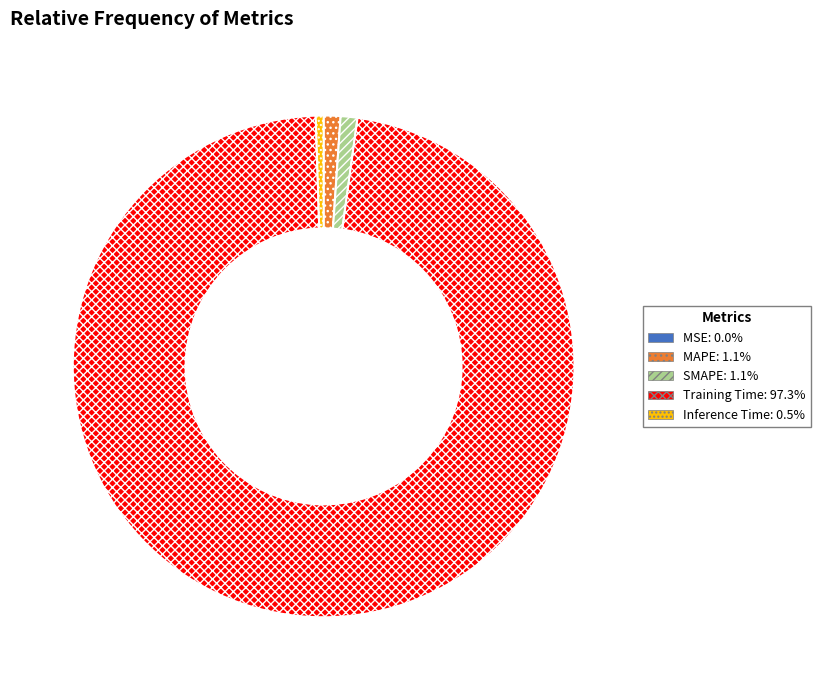

Do Inference Time: 0.5% and MAPE: 1.1% together represent more than half of the pie?

No